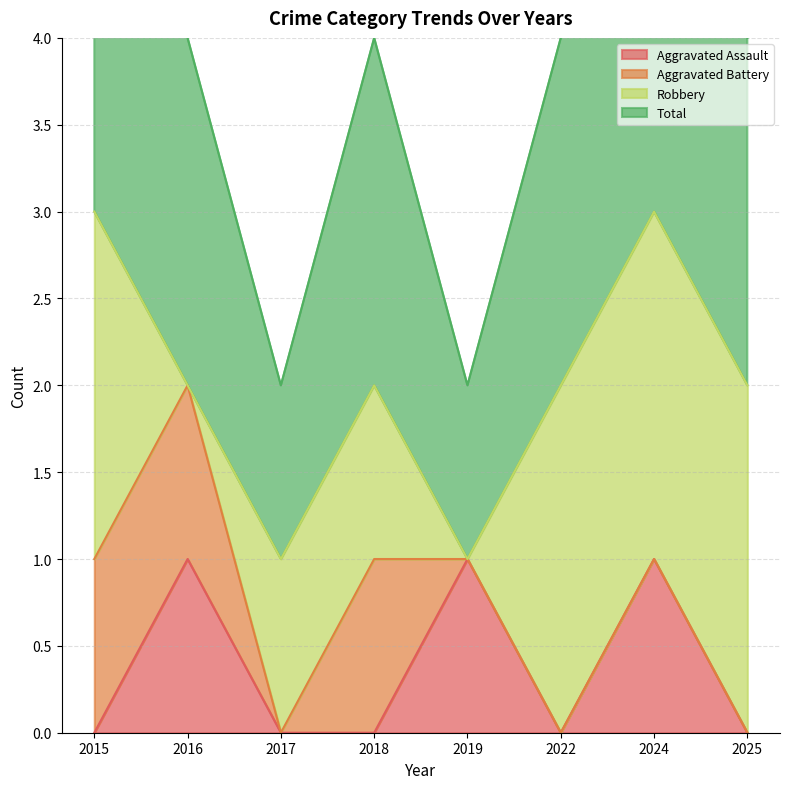

What is the difference between the maximum and minimum values in the Total series?

2